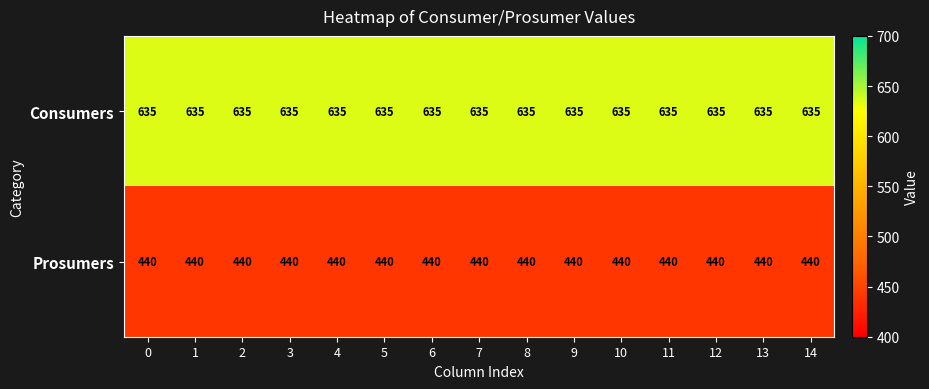

Which series has the largest total across all categories?

Consumers